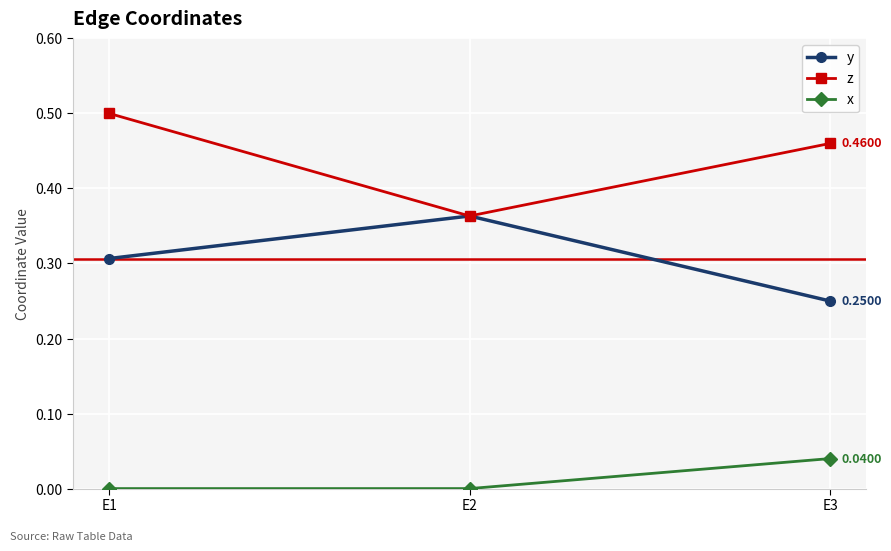

Which series changed the most between E1 and E2?

z